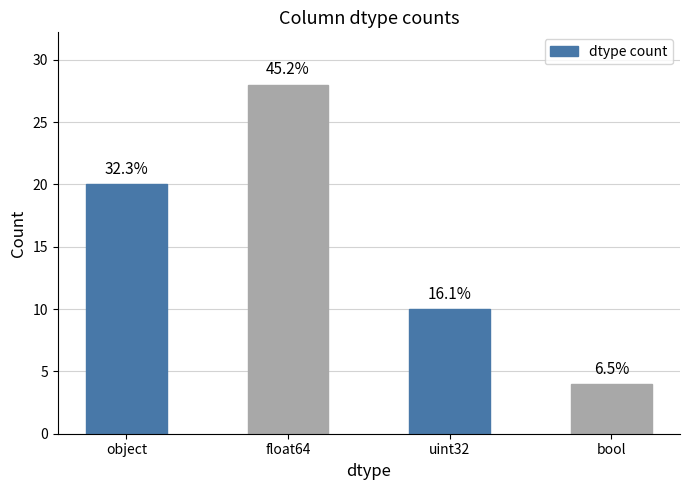

How many values are between 10 and 28?

3